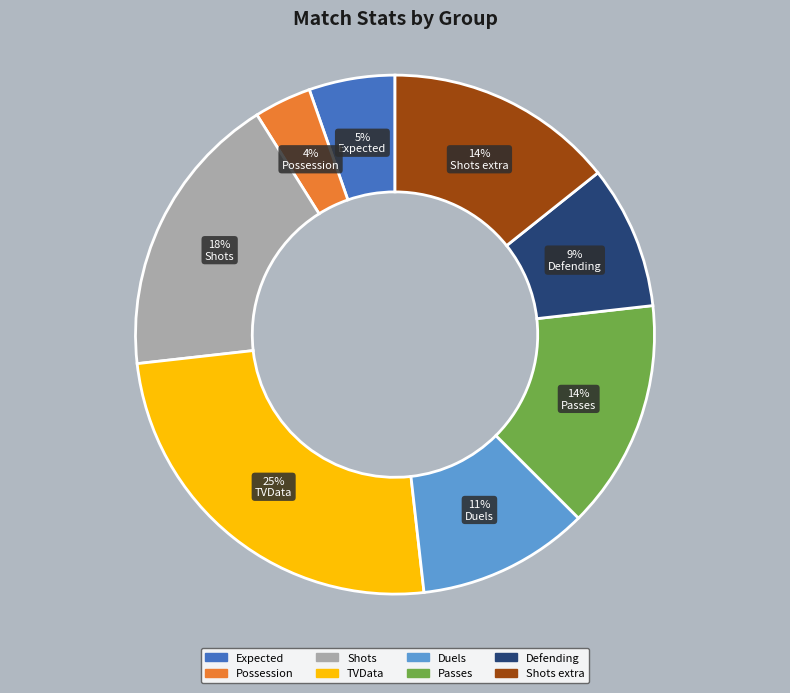

To the nearest percent, what is the average slice percentage?

12%